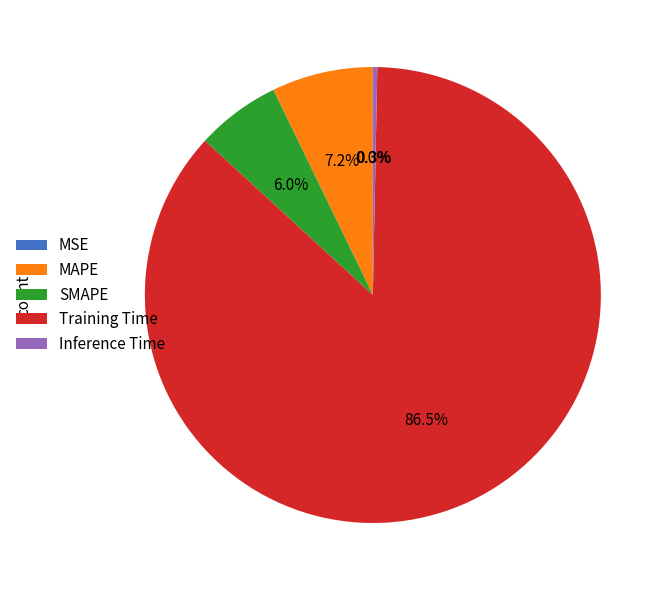

Which category accounts for the majority?

Training Time